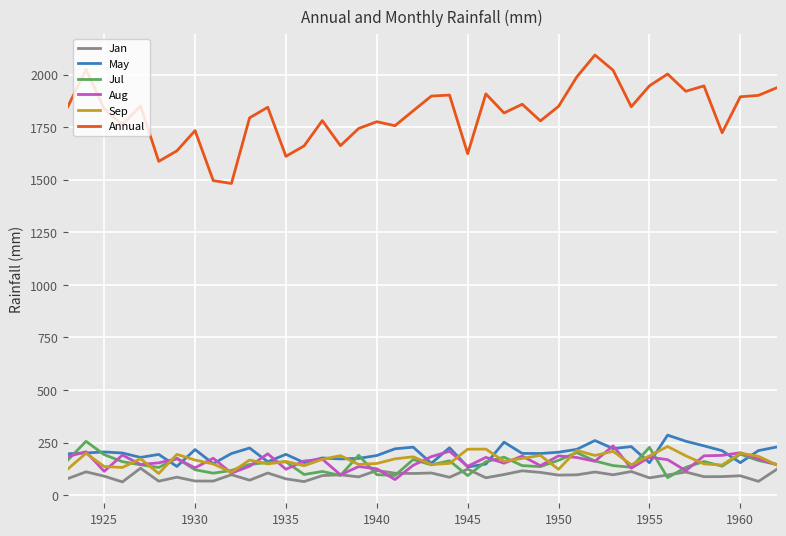

Which series has the widest spread of values?

Annual